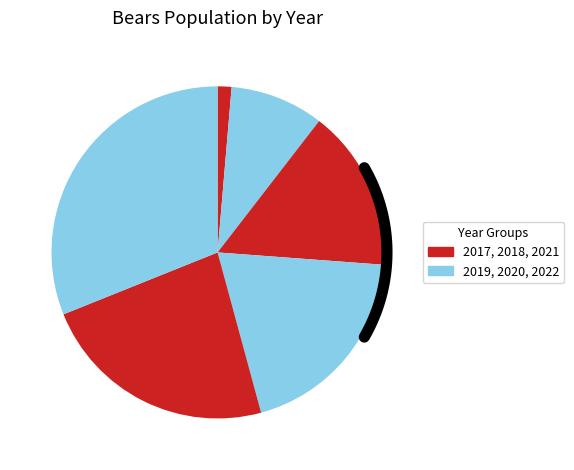

Does any single category account for the majority?

No